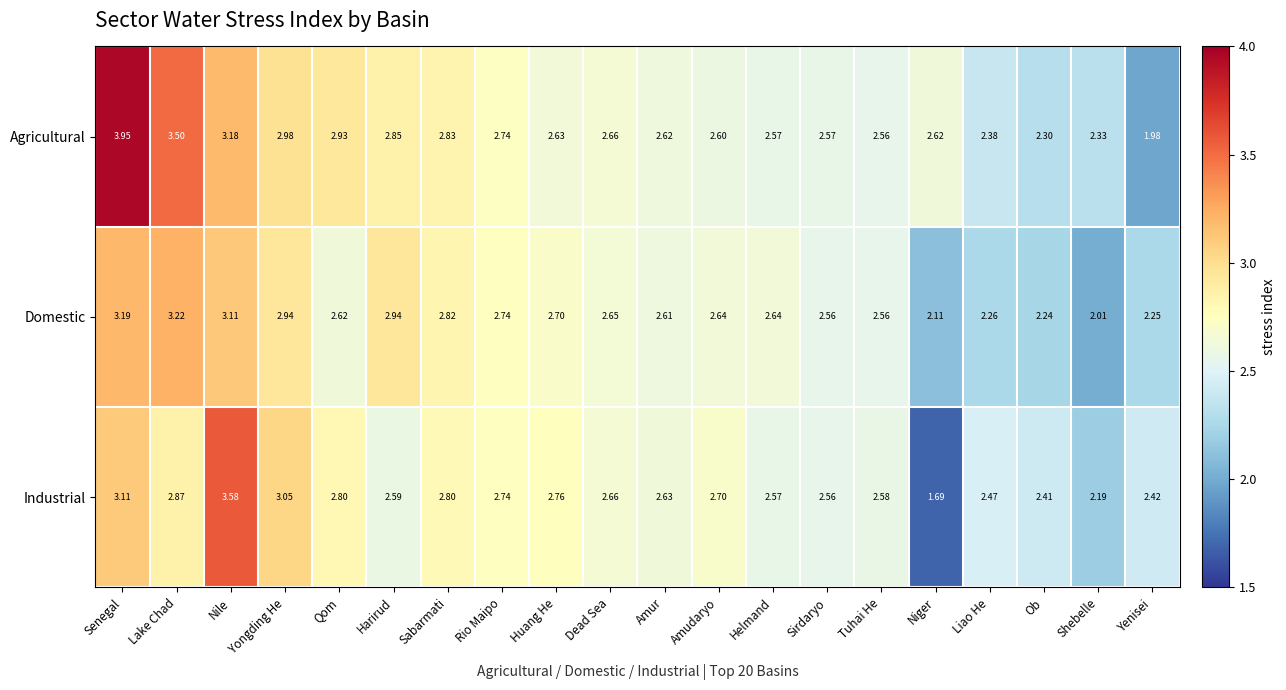

At which label does Industrial first exceed 2?

Senegal